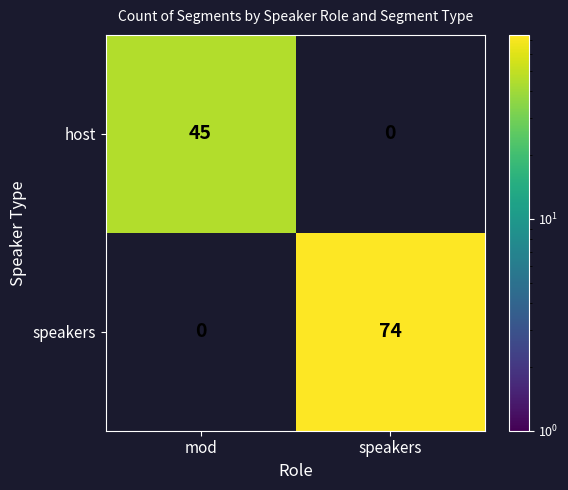

Which series has the widest spread of values?

speakers